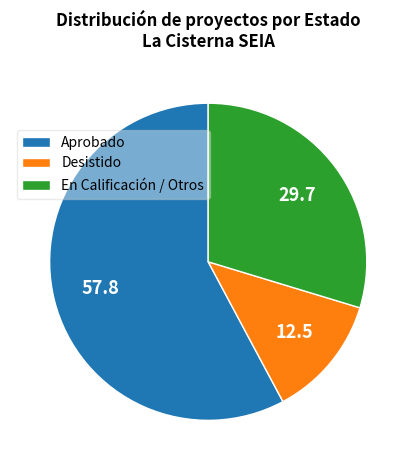

Rank the categories by value from highest to lowest.

Aprobado, En Calificación / Otros, Desistido